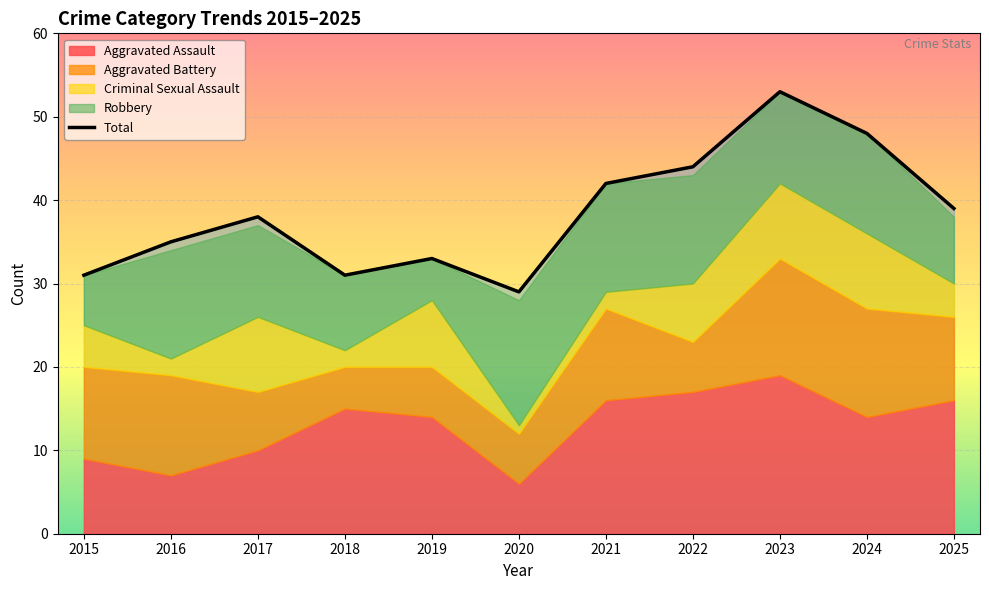

Count the number of categories in the chart.

11